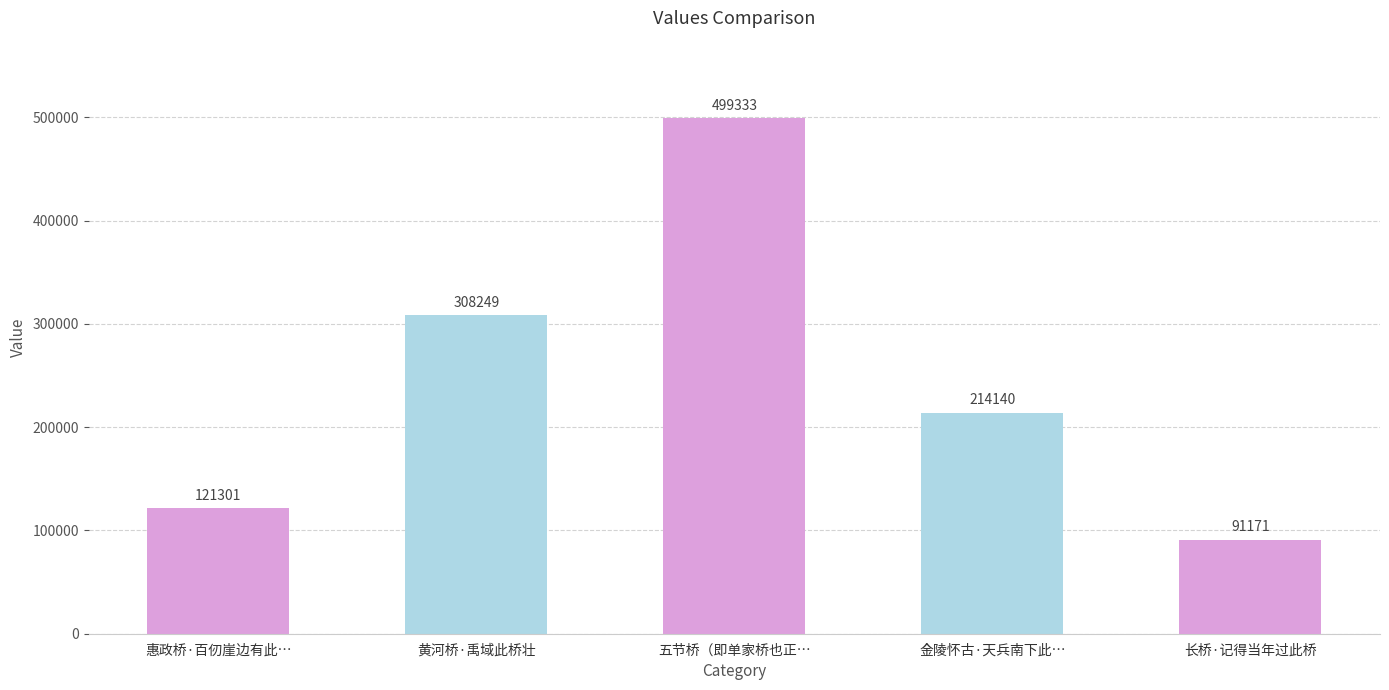

The value at 长桥·记得当年过此桥 is 128185. True or false?

False